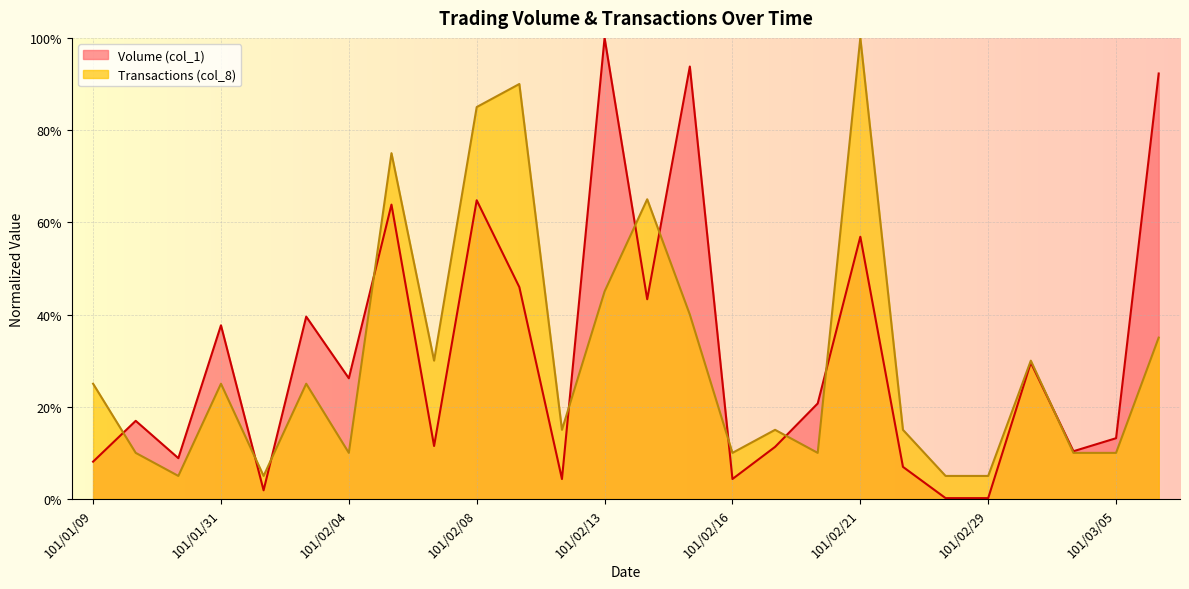

Read the Transactions (col_8) value at 101/02/15.

0.4